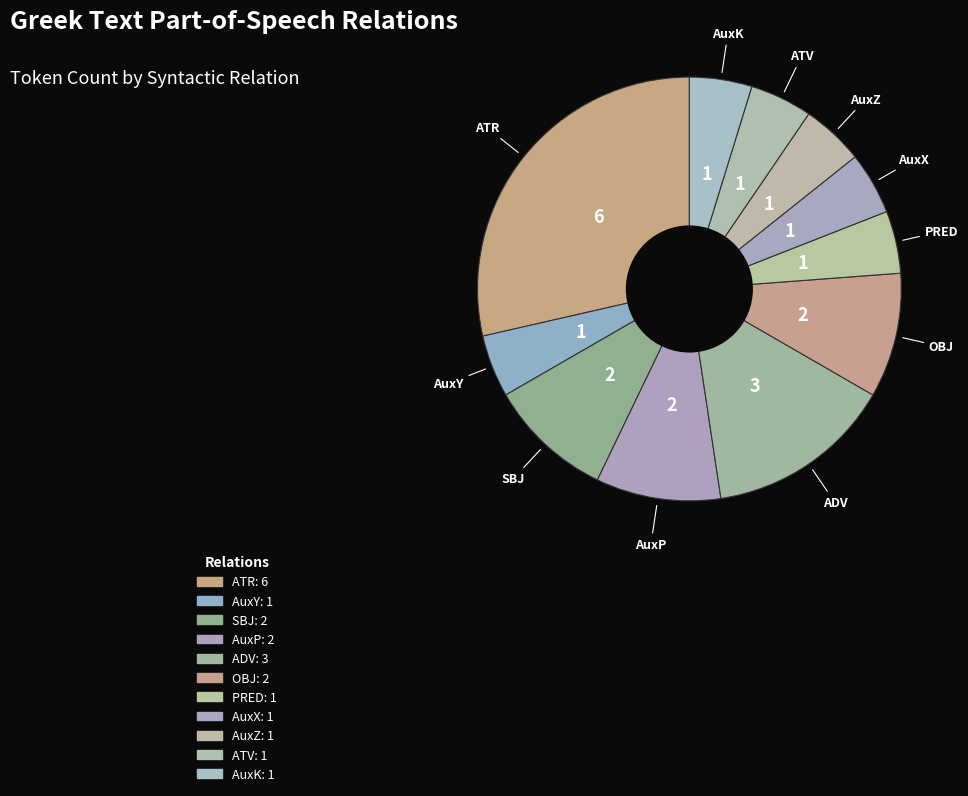

Count the number of slices in the pie.

11